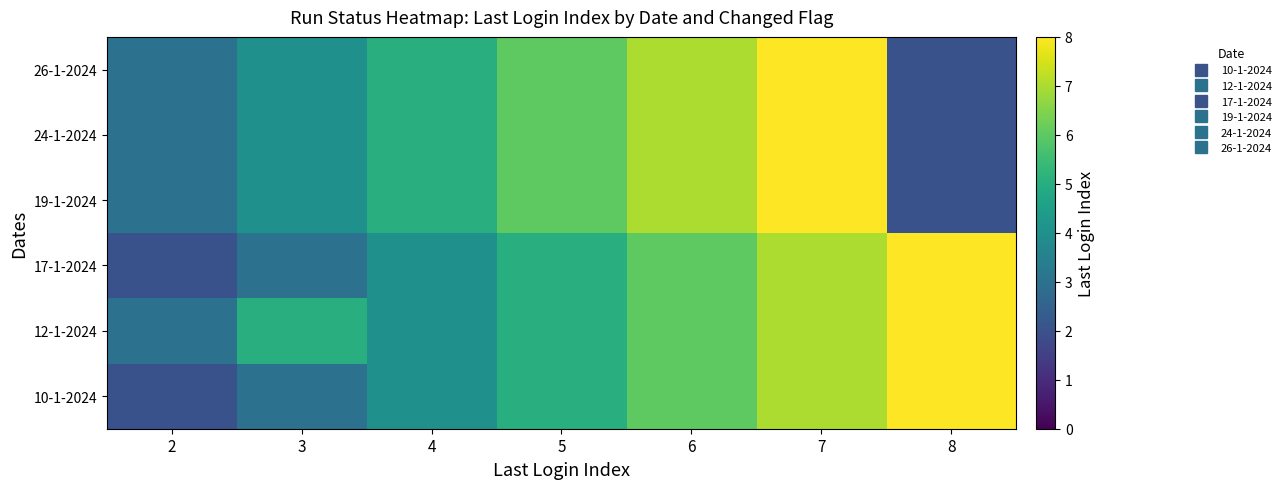

Reading right to left, list all the values displayed in this chart.

10-1-2024: 8=8	7=7	6=6	5=5	4=4	3=3	2=2
12-1-2024: 8=8	7=7	6=6	5=5	4=4	3=5	2=3
17-1-2024: 8=8	7=7	6=6	5=5	4=4	3=3	2=2
19-1-2024: 8=2	7=8	6=7	5=6	4=5	3=4	2=3
24-1-2024: 8=2	7=8	6=7	5=6	4=5	3=4	2=3
26-1-2024: 8=2	7=8	6=7	5=6	4=5	3=4	2=3